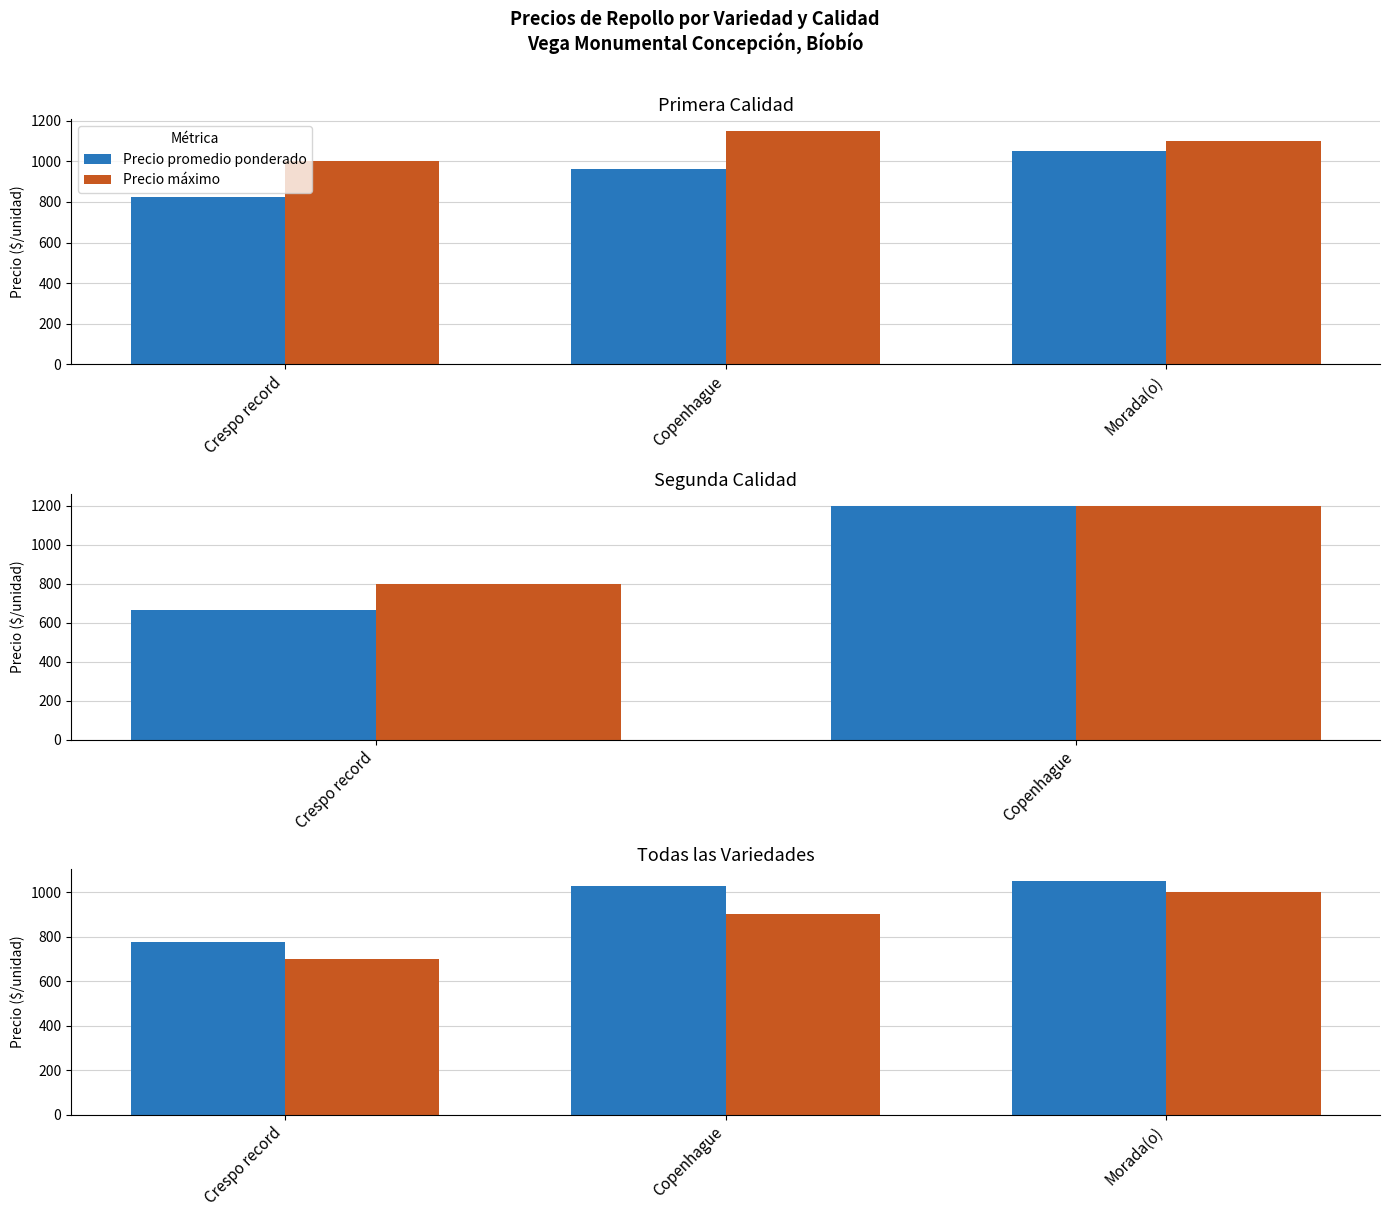

Which series has the largest range (max minus min)?

Precio promedio ponderado